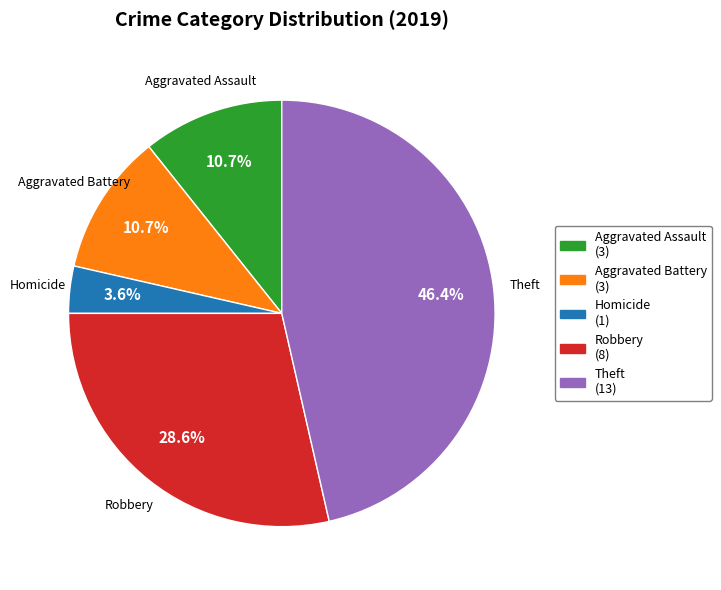

Is there a majority slice in this chart?

No